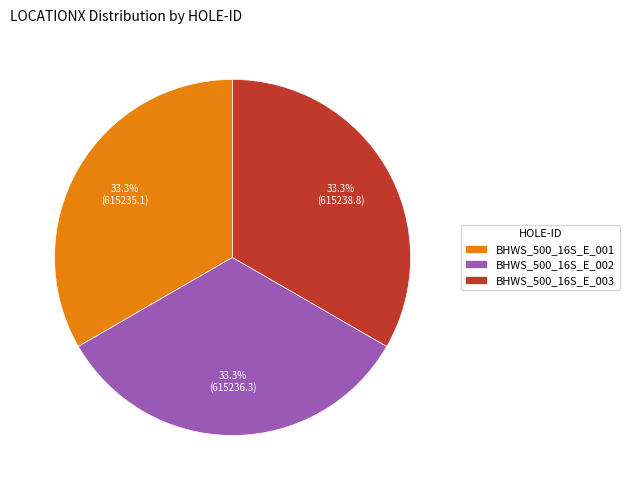

What is the total percentage of BHWS_500_16S_E_002 and BHWS_500_16S_E_003?

66.7%